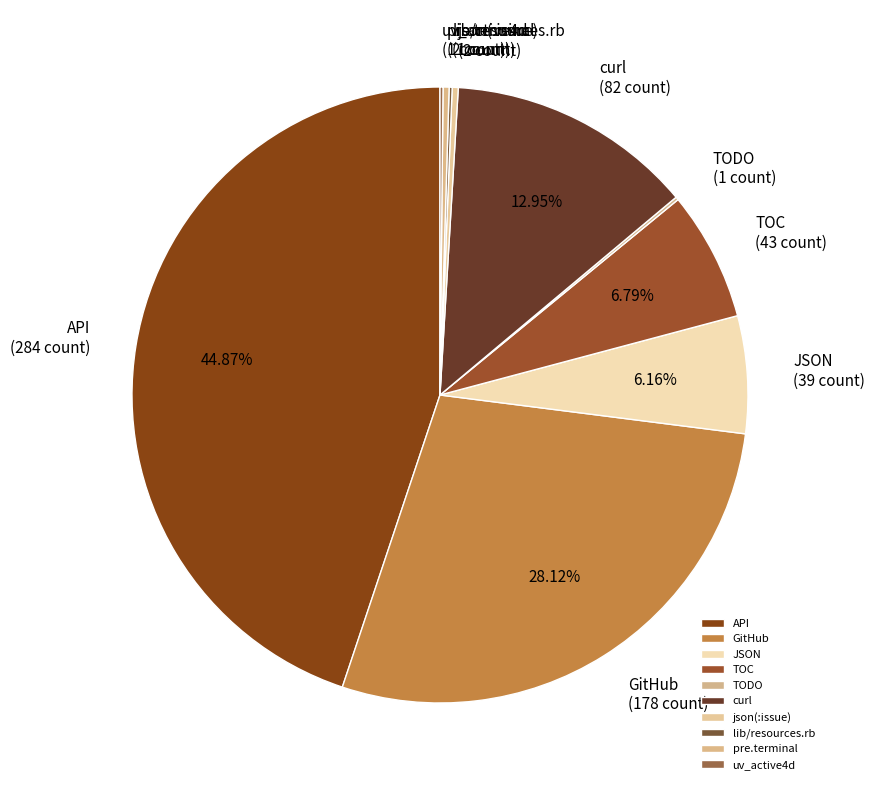

Which has a higher value, GitHub or pre.terminal?

GitHub